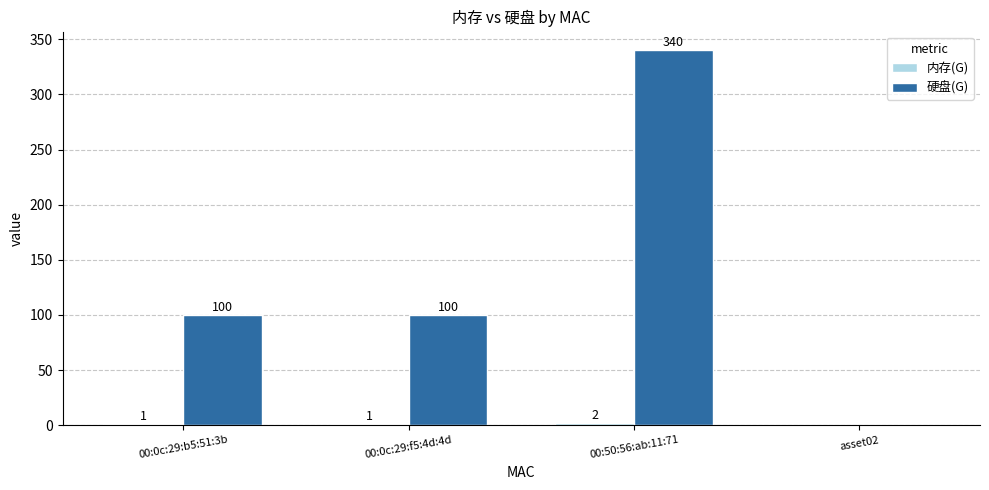

Does the chart contain stacked bars?

No